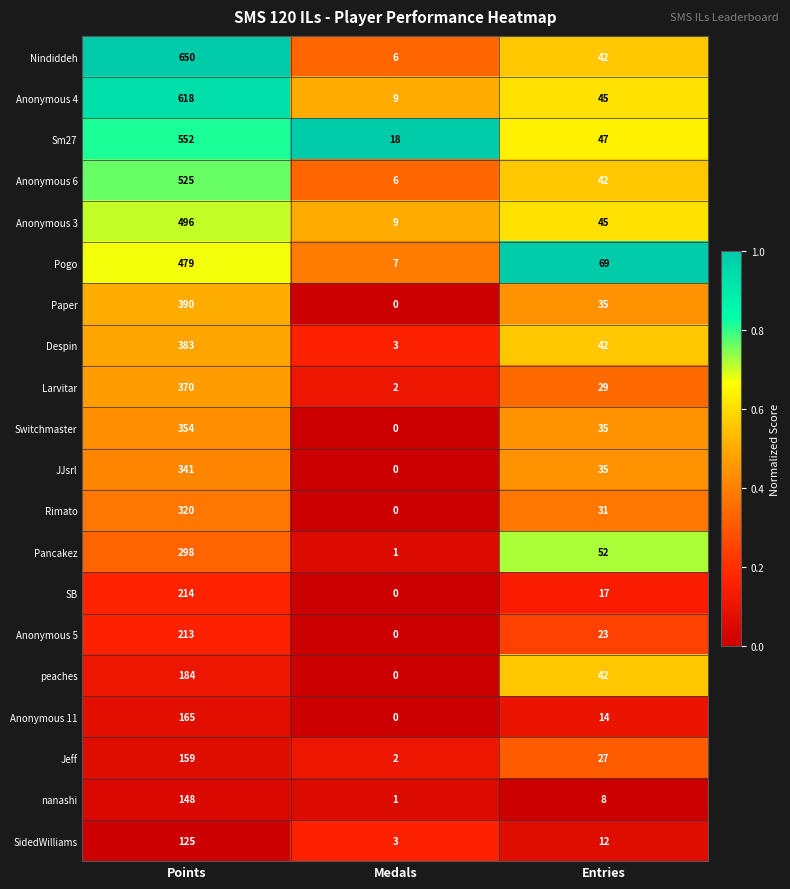

What is the spread (max minus min) of values at Entries?

61